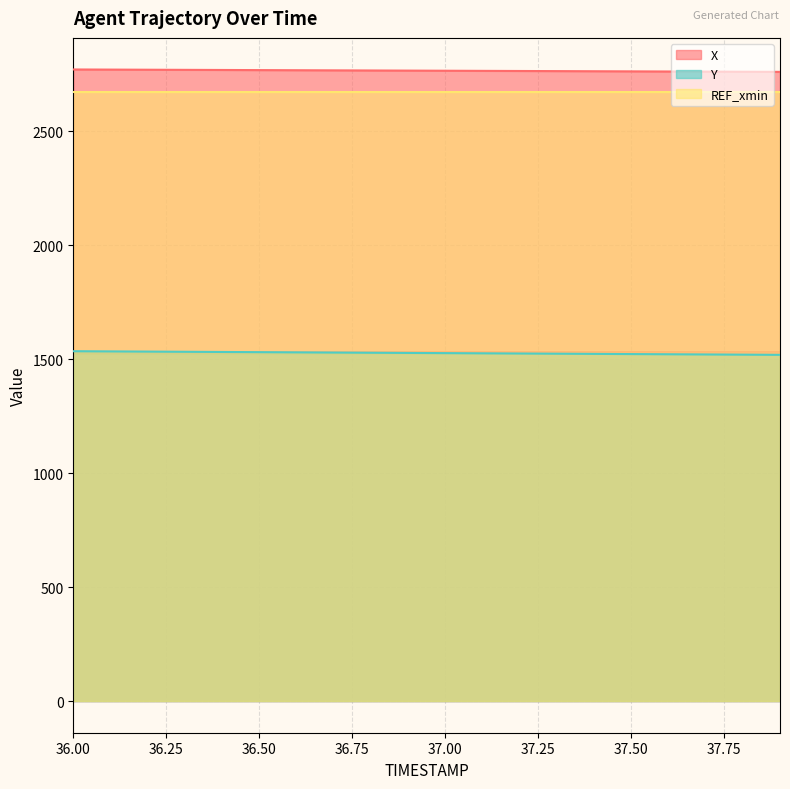

Reading left to right, extract all data points from this chart.

X: 2770.9	2770.3	2769.8	2769.2	2768.7	2768.1	2767.5	2767.0	2766.4	2765.9	2765.3	2764.8	2764.2	2763.7	2763.1	2762.6	2762.0	2761.5	2760.9	2760.3
Y: 1535.0	1534.2	1533.3	1532.5	1531.7	1530.8	1530.0	1529.1	1528.3	1527.5	1526.6	1525.8	1524.9	1524.1	1523.3	1522.4	1521.6	1520.7	1519.9	1519.1